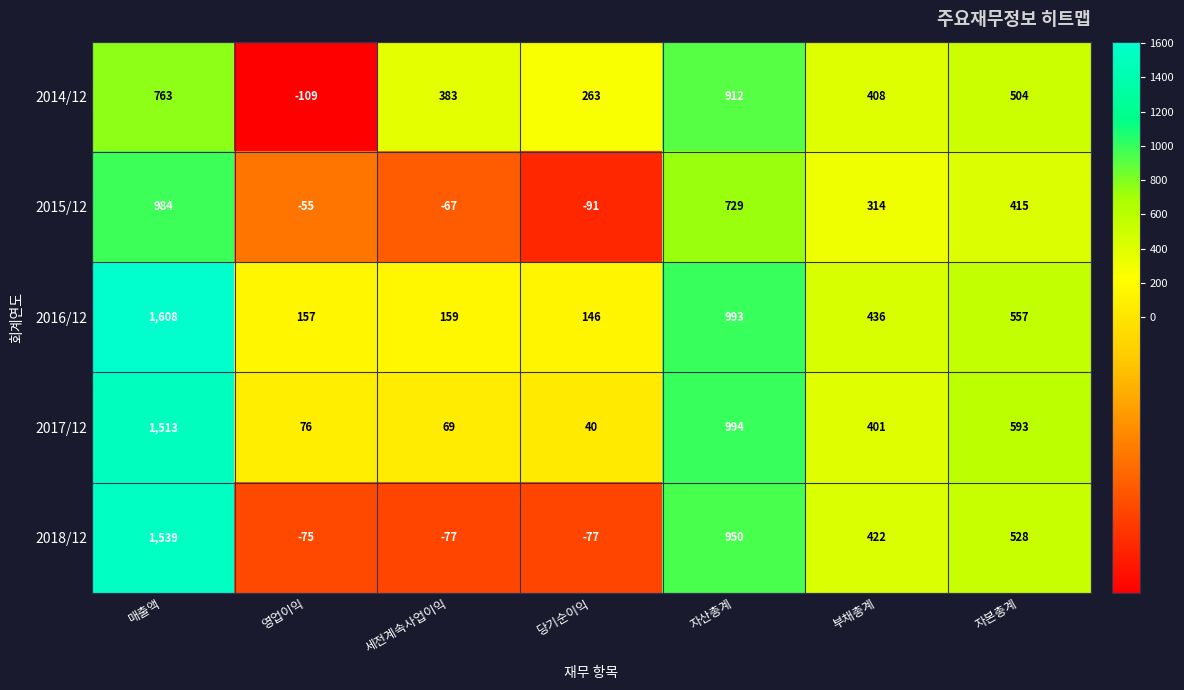

Which series has the largest total across all categories?

2016/12